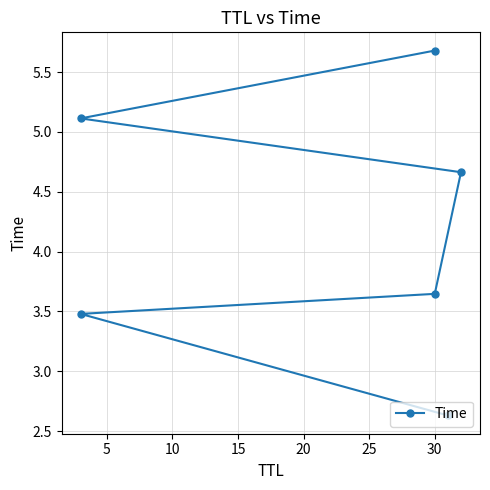

How many lines are shown in the chart?

1